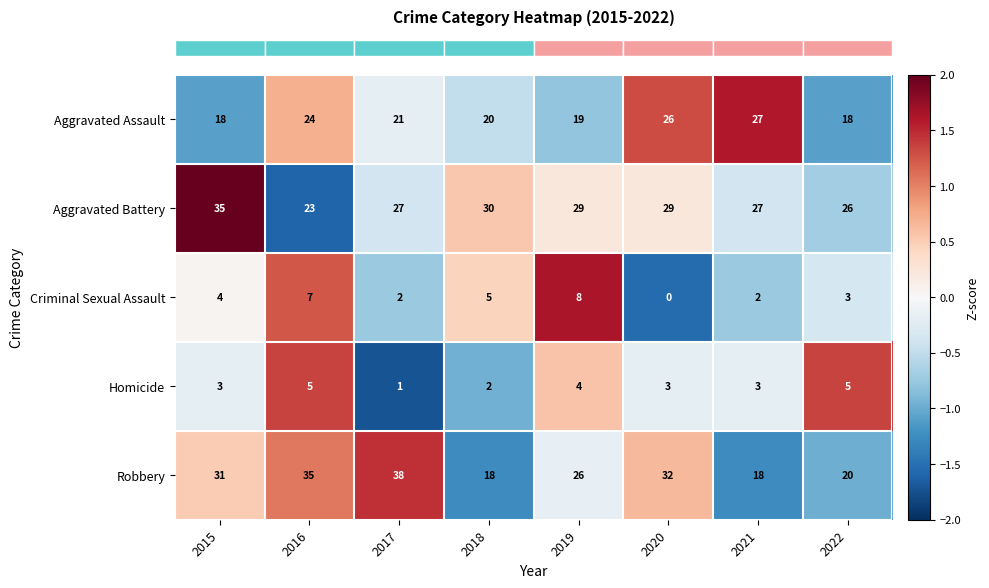

Which category has the highest value across all series?

2017